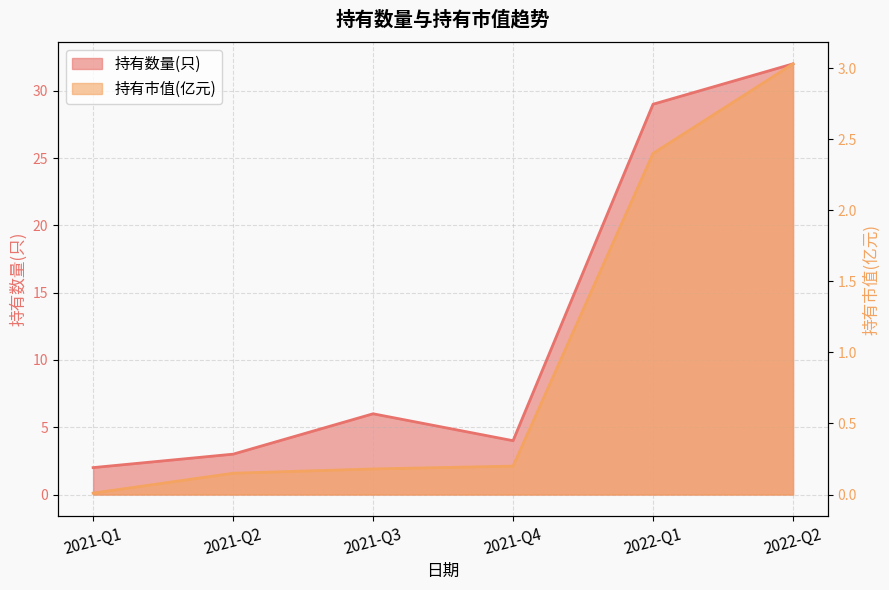

True or false: 持有市值(亿元) and 持有数量(只) cross at least once.

False